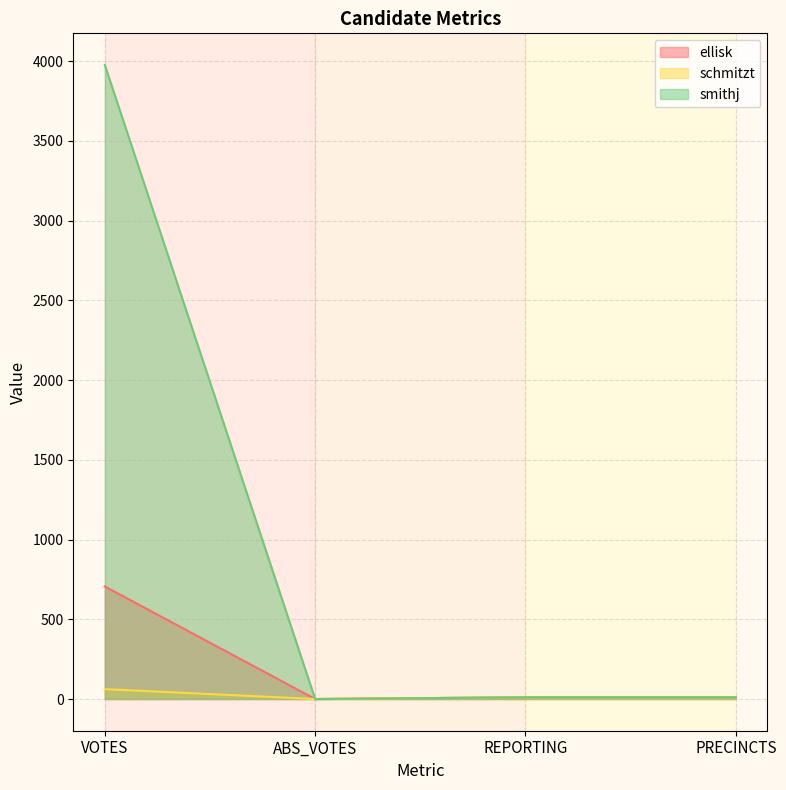

What is the difference between the smithj values at PRECINCTS and ABS_VOTES?

11